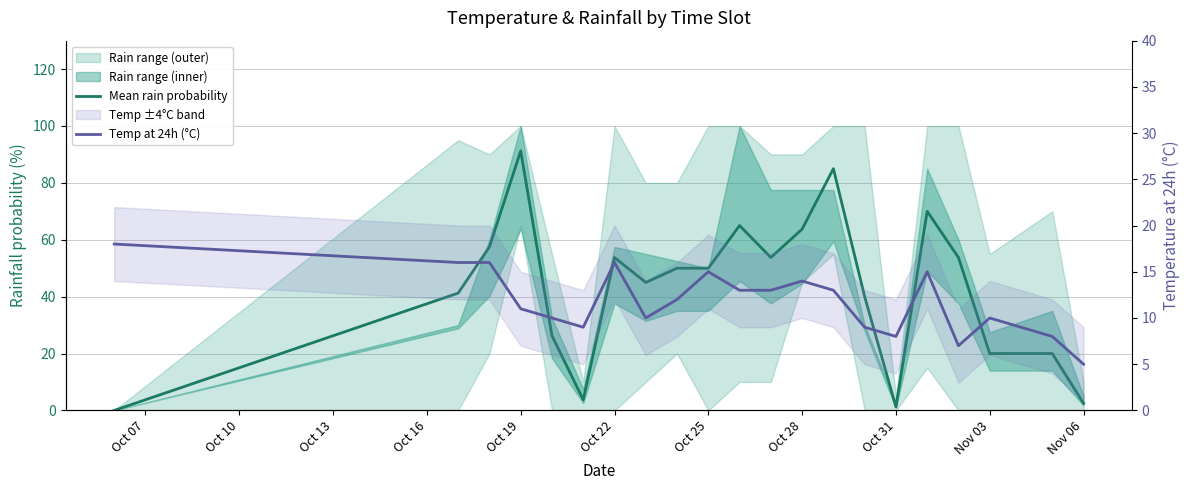

What is the difference between the maximum and minimum values in the Temp at 24h (°C) series?

13.0